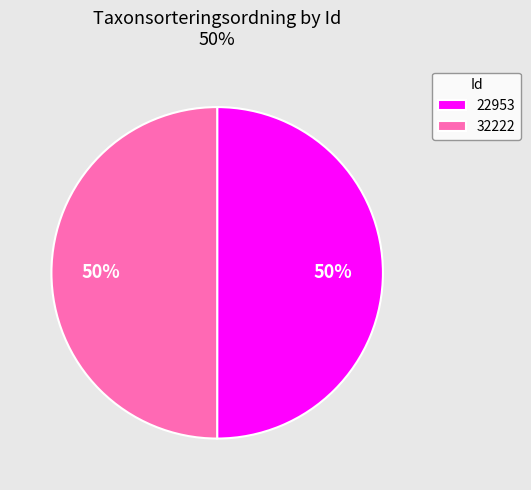

How many segments does this pie chart have?

2